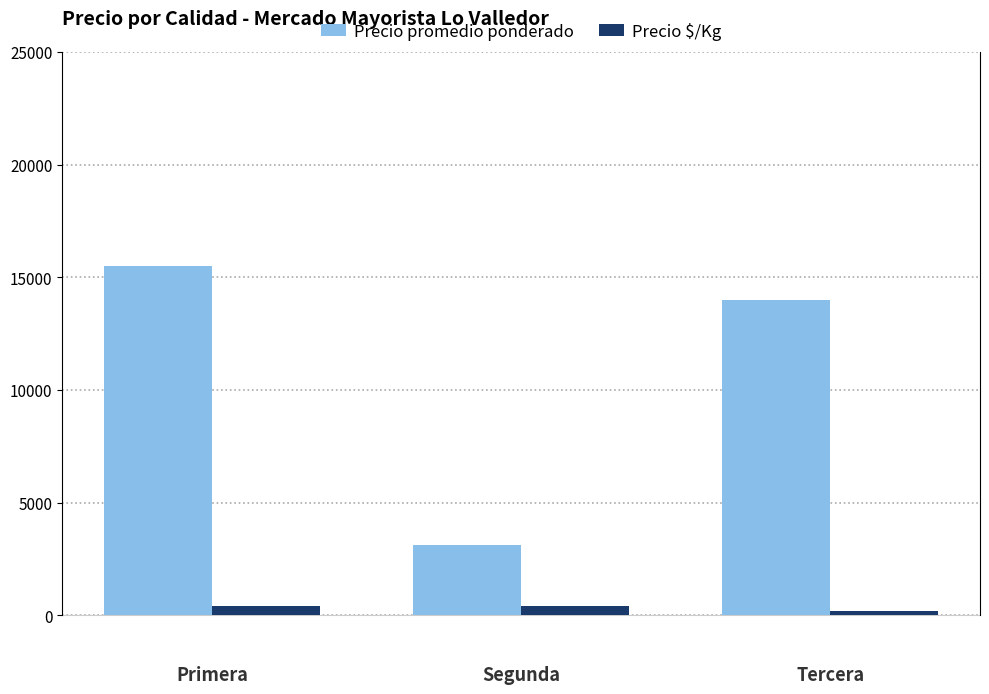

The Precio promedio ponderado series shows 25528 at 0. True or false?

False